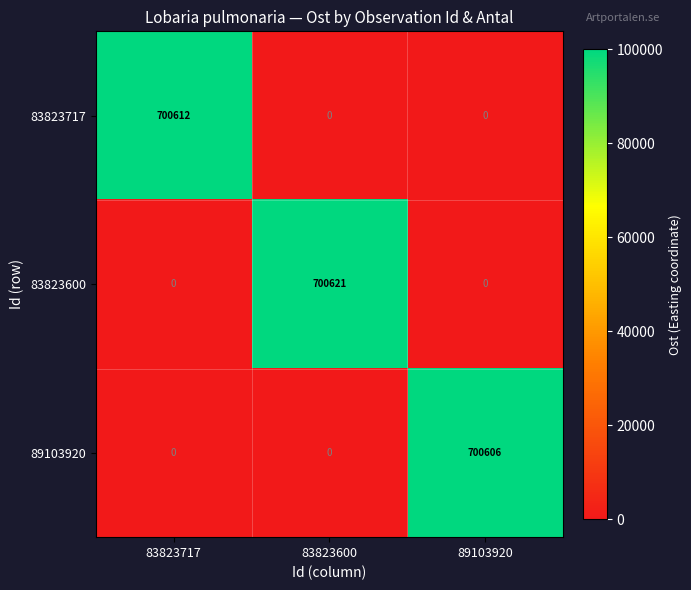

Which series has the largest total across all categories?

83823600